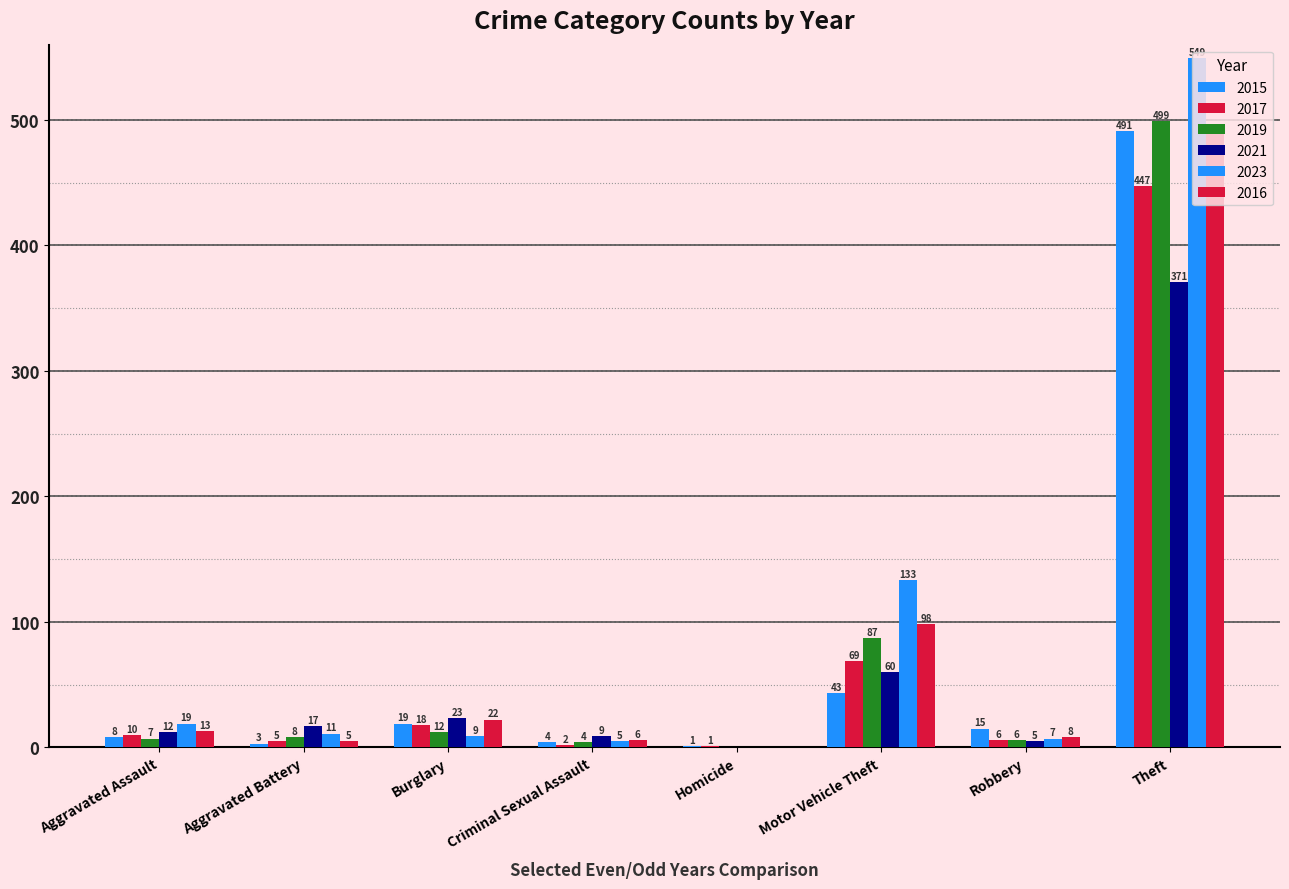

At which label is 2016 closest to 244?

Motor Vehicle Theft